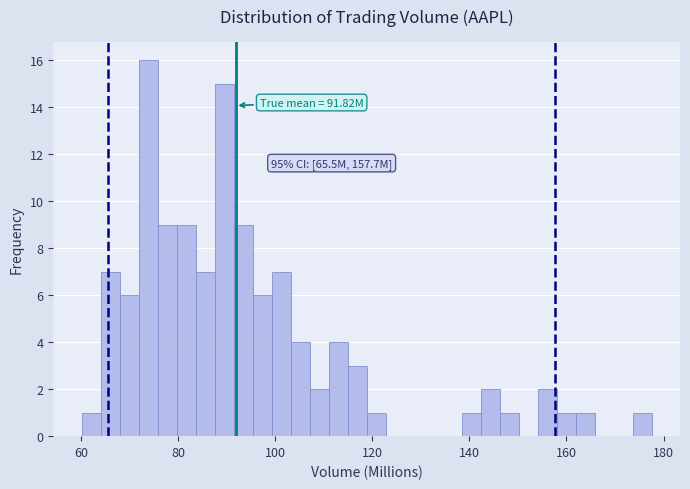

Read against the x-axis, roughly where is the centre of the tallest bar?

74